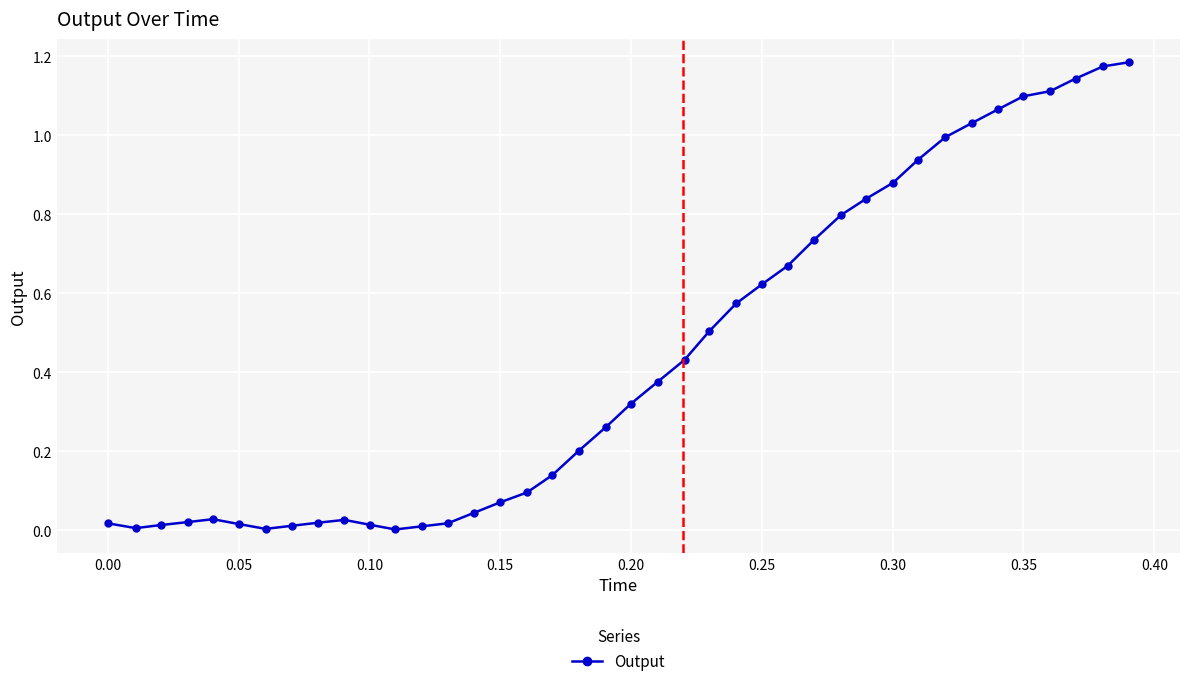

What is the sum of all values?

17.5